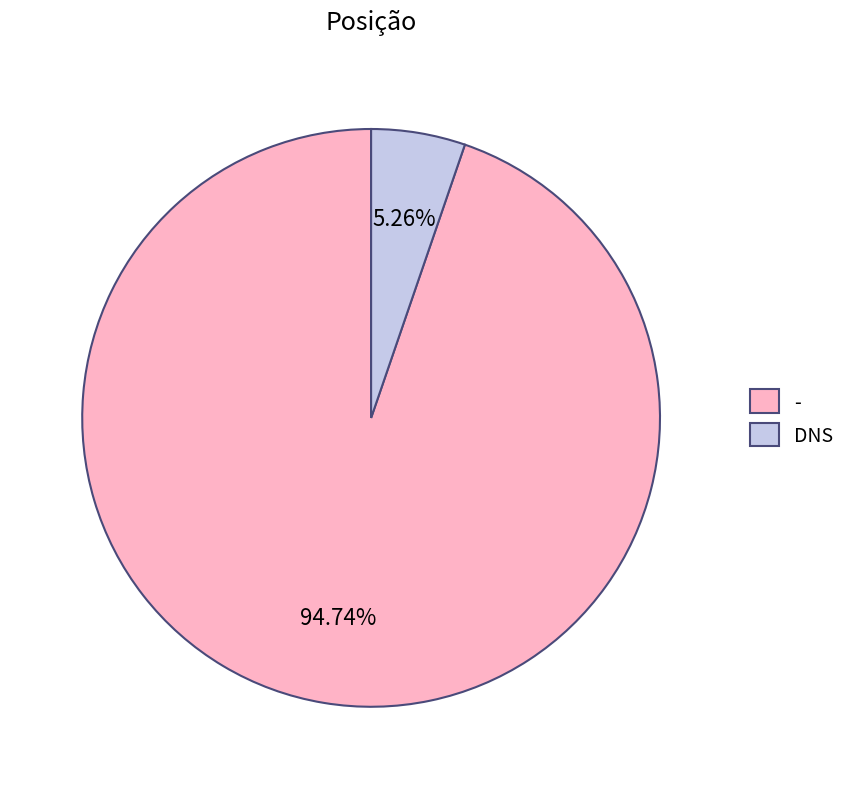

To the nearest percent, what is the difference between the DNS and - slice percentages?

89%